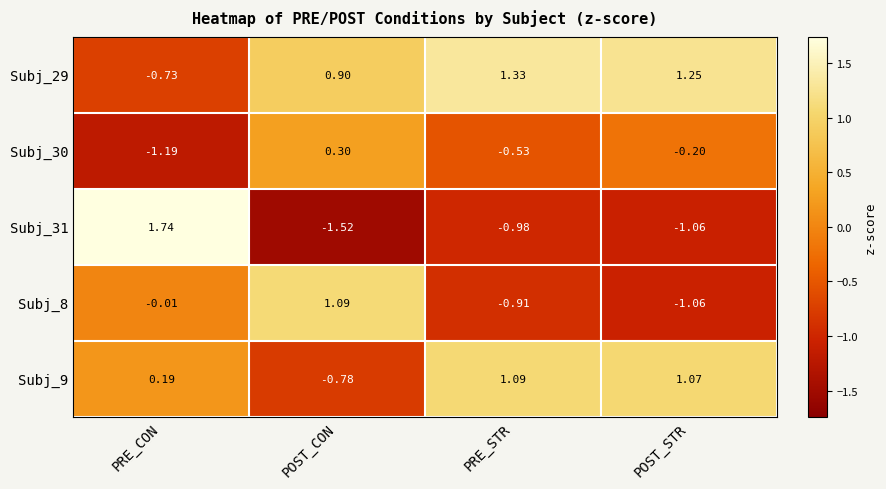

How many positive values does the Subj_31 series have?

1